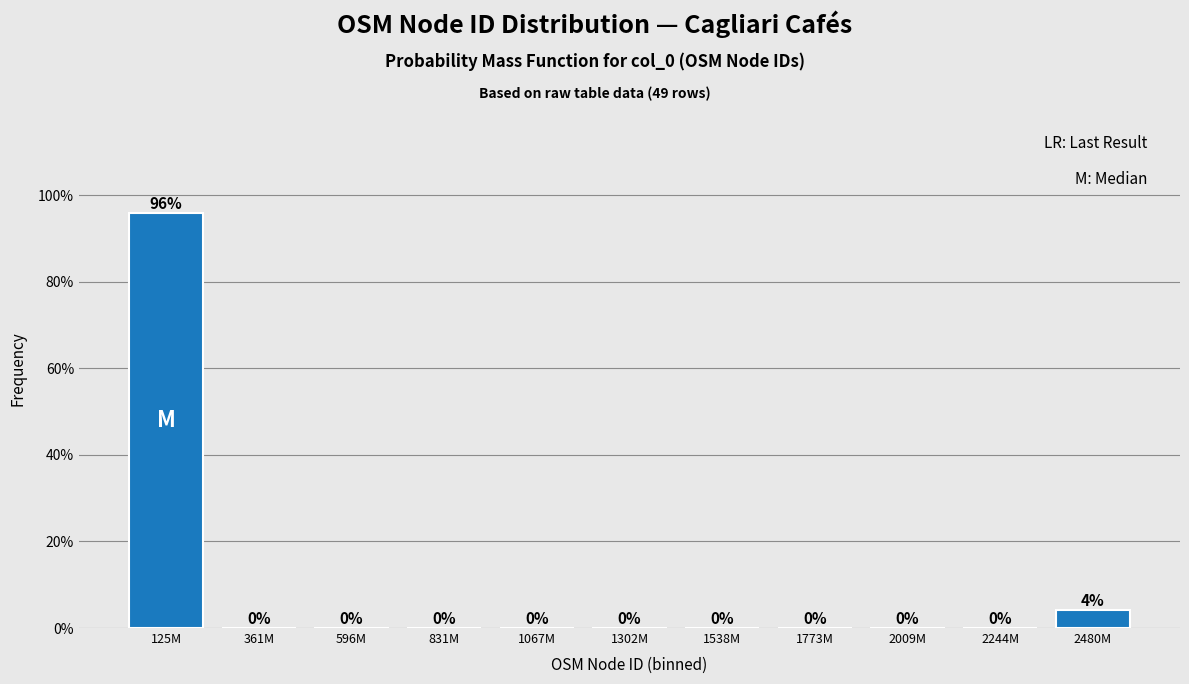

True or false: the data shows -62.0 at 831M.

False